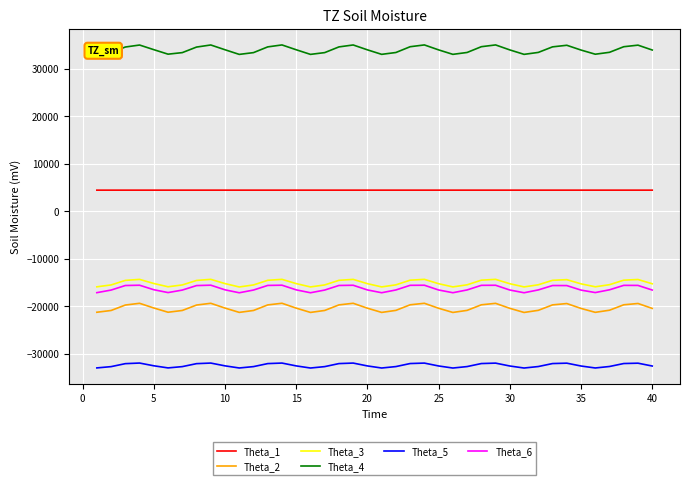

Which series has the widest spread of values?

Theta_4